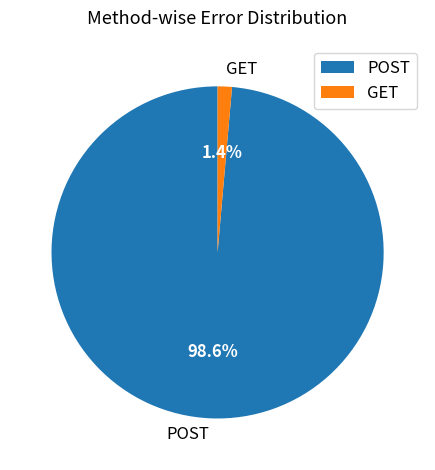

Is it true that POST is 89% of the pie?

False